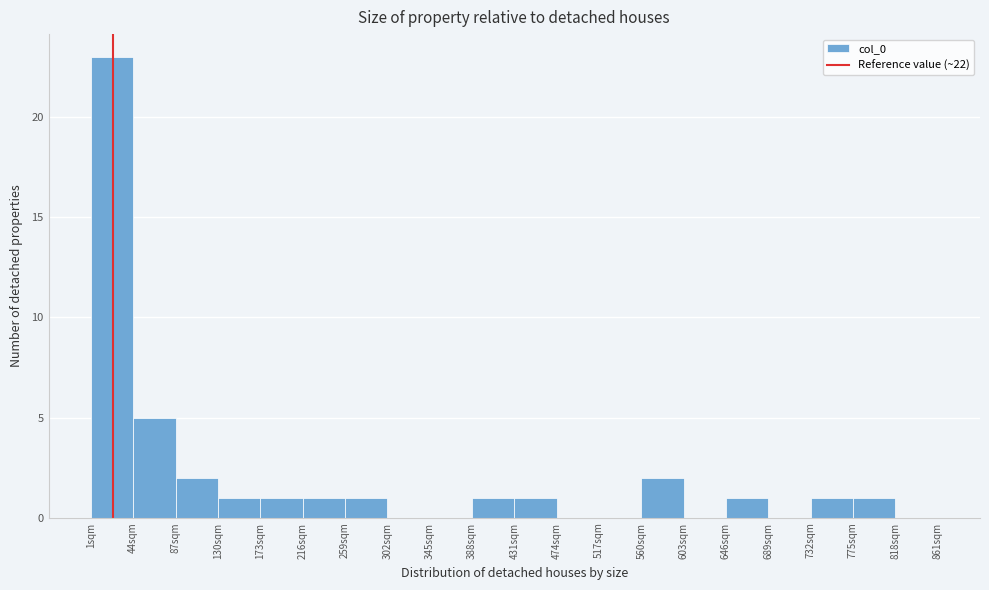

Reading left to right, list every bar in this chart as the range it spans on the x-axis followed by its height. Neither the bar edges nor the heights are printed on the chart, so give them approximately, as read against the axes.

1 to 44: 23
44 to 87: 5
87 to 130: 2
130 to 173: 1
173 to 216: 1
216 to 259: 1
259 to 302: 1
302 to 345: 0
345 to 388: 0
388 to 431: 1
431 to 474: 1
474 to 517: 0
517 to 560: 0
560 to 603: 2
603 to 646: 0
646 to 689: 1
689 to 732: 0
732 to 775: 1
775 to 818: 1
818 to 861: 0